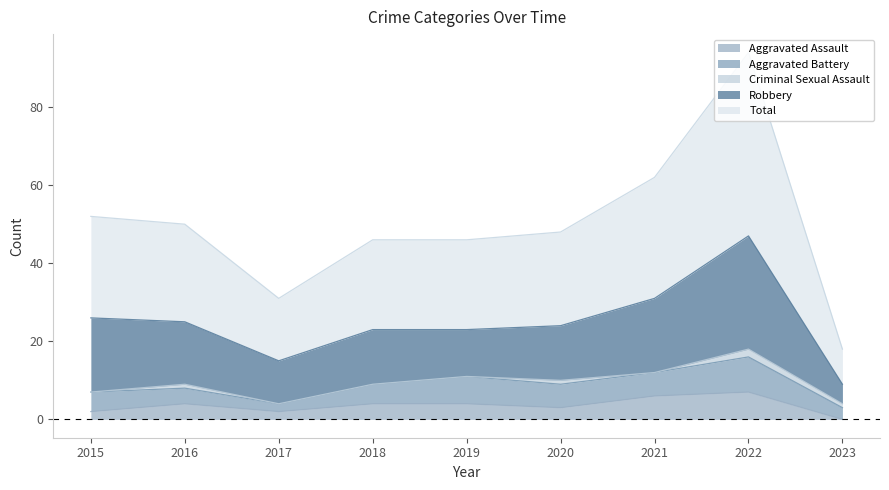

What is the value of the Aggravated Battery point at the 4th from the left?

5